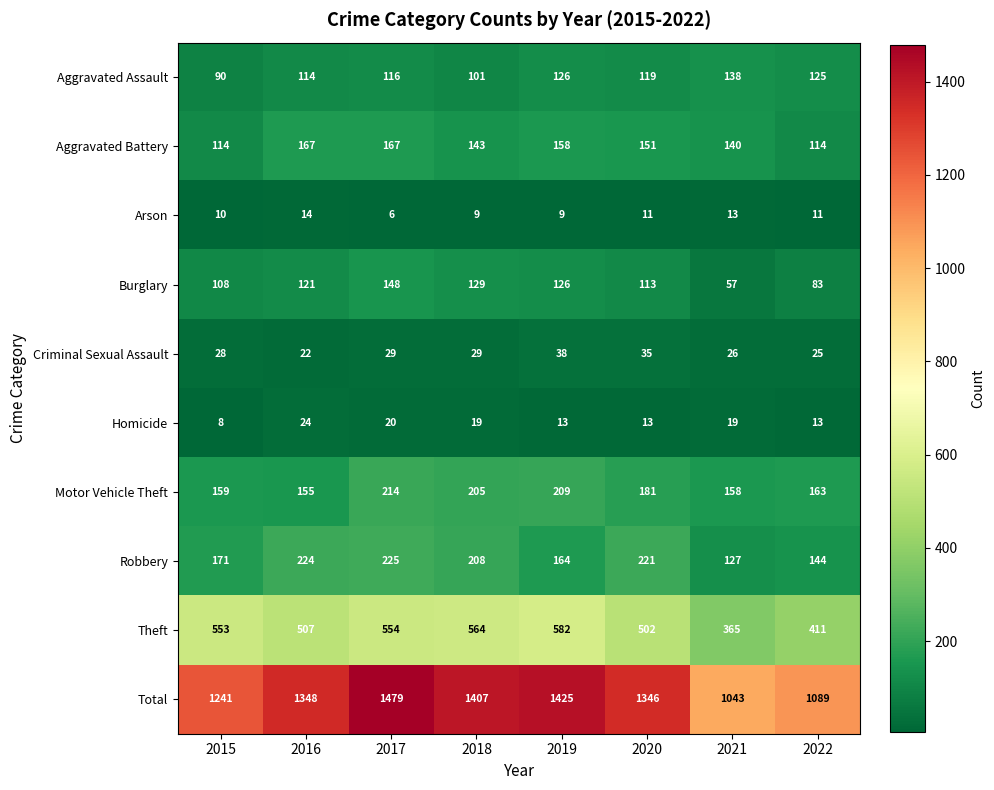

Which series has the largest total across all categories?

Total